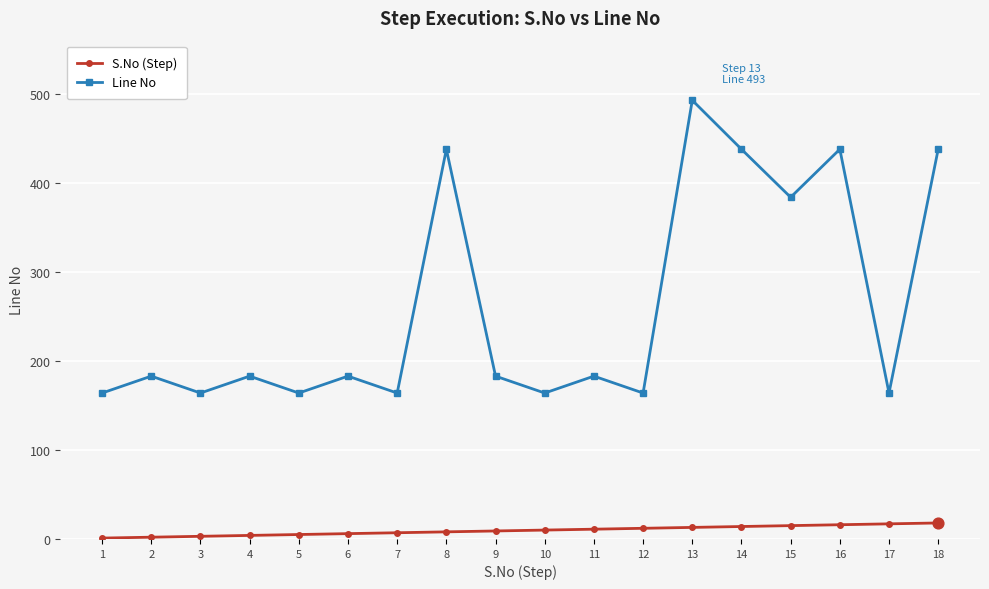

At which category is the sum across all series the highest?

13